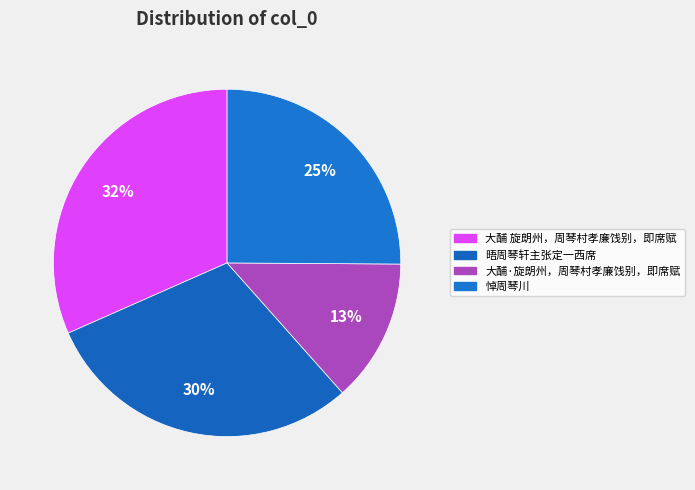

Is 大酺 旋朗州，周琴村孝廉饯别，即席赋 the majority of the pie?

No